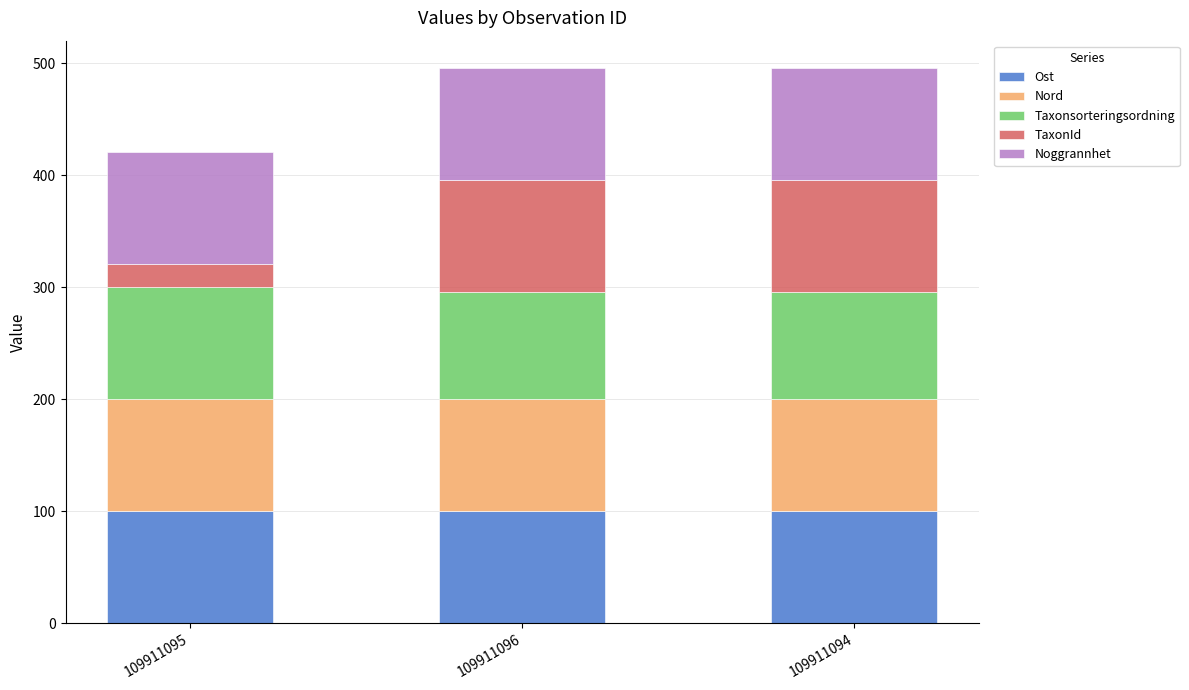

What is the total value across all series at 109911095?

420.4